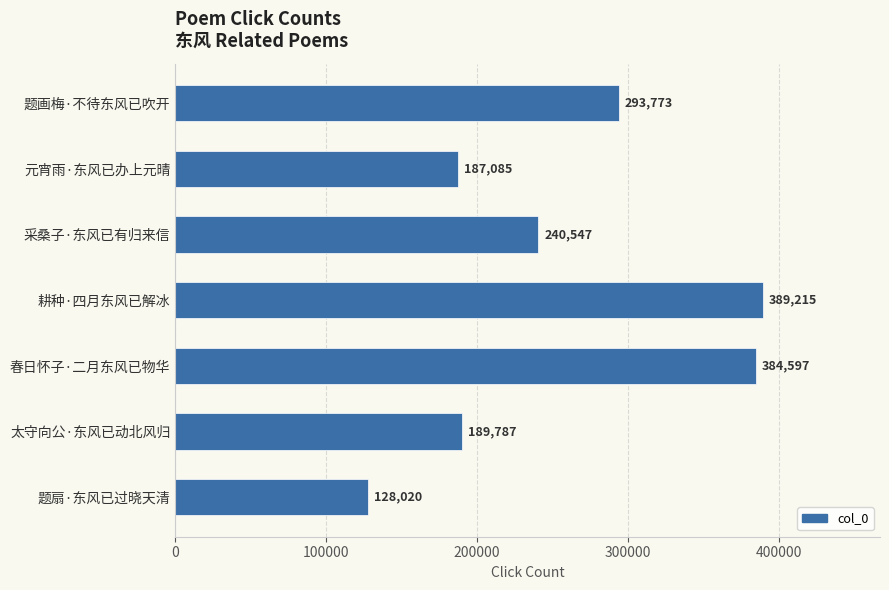

How many bars are there in total?

7